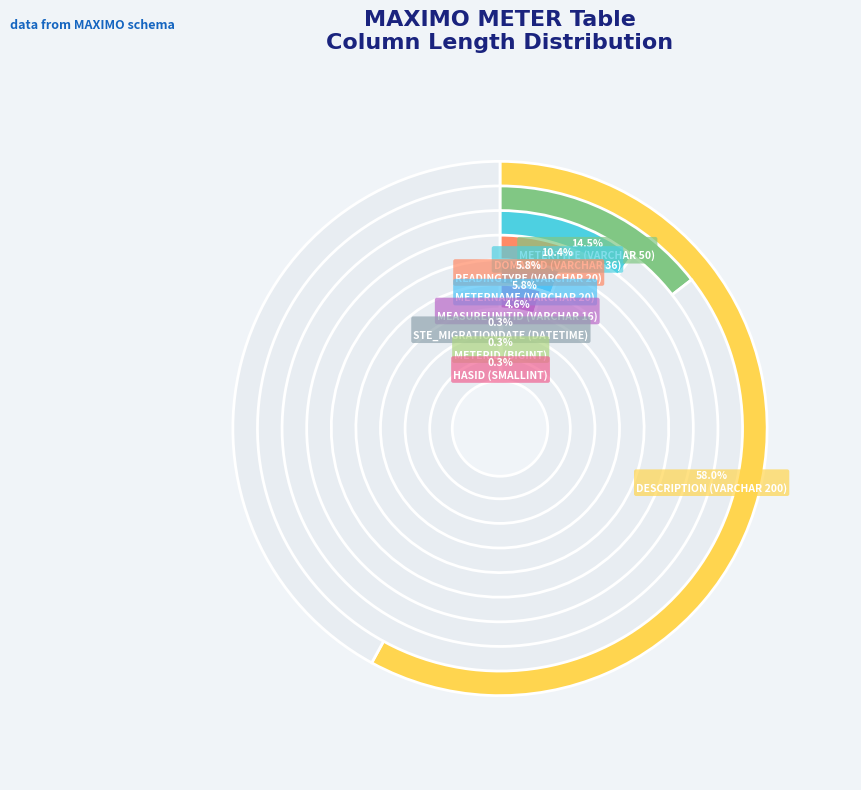

Which category has the smallest portion of the pie?

HASID (SMALLINT)